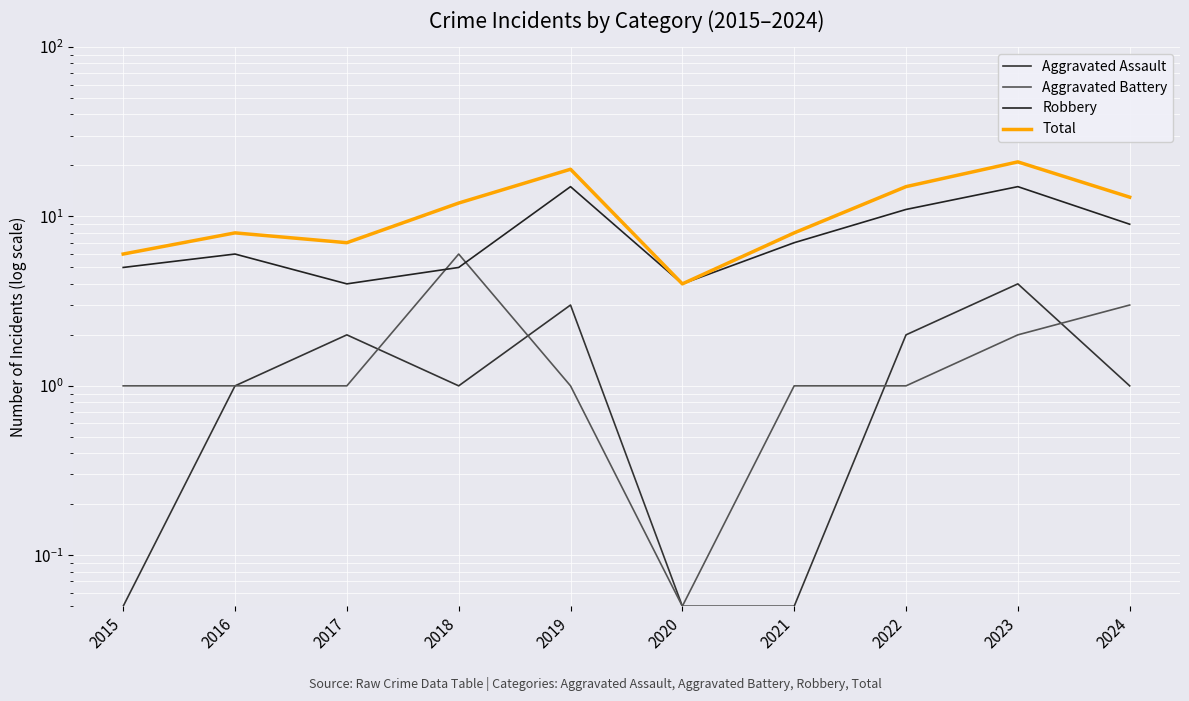

Which series has the widest spread of values?

Total